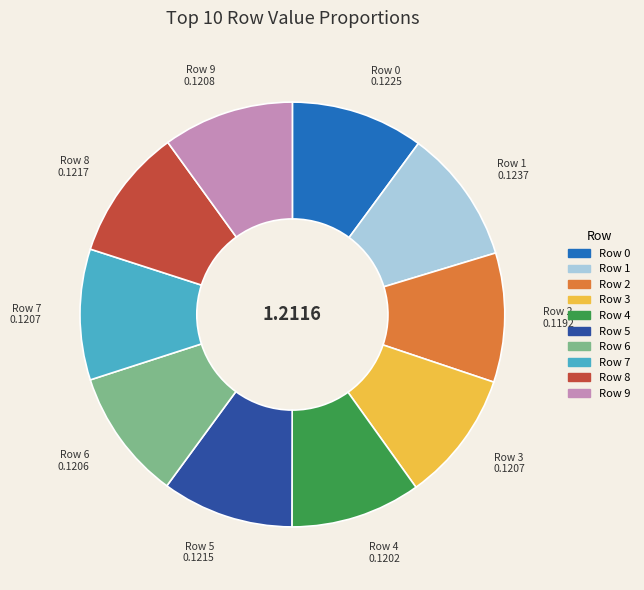

Is there a majority slice in this chart?

No